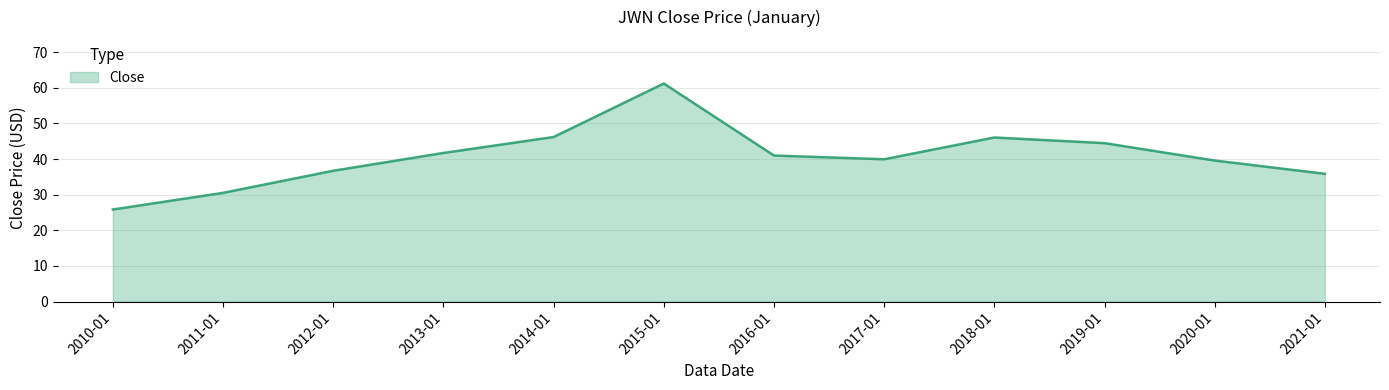

At which category does the data reach its first local valley?

2017-01